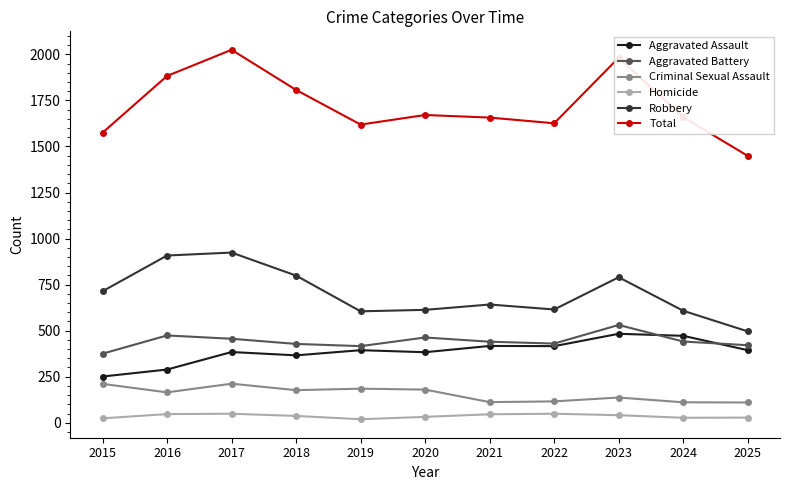

True or false: Criminal Sexual Assault has a value of 112 at 2021.

True